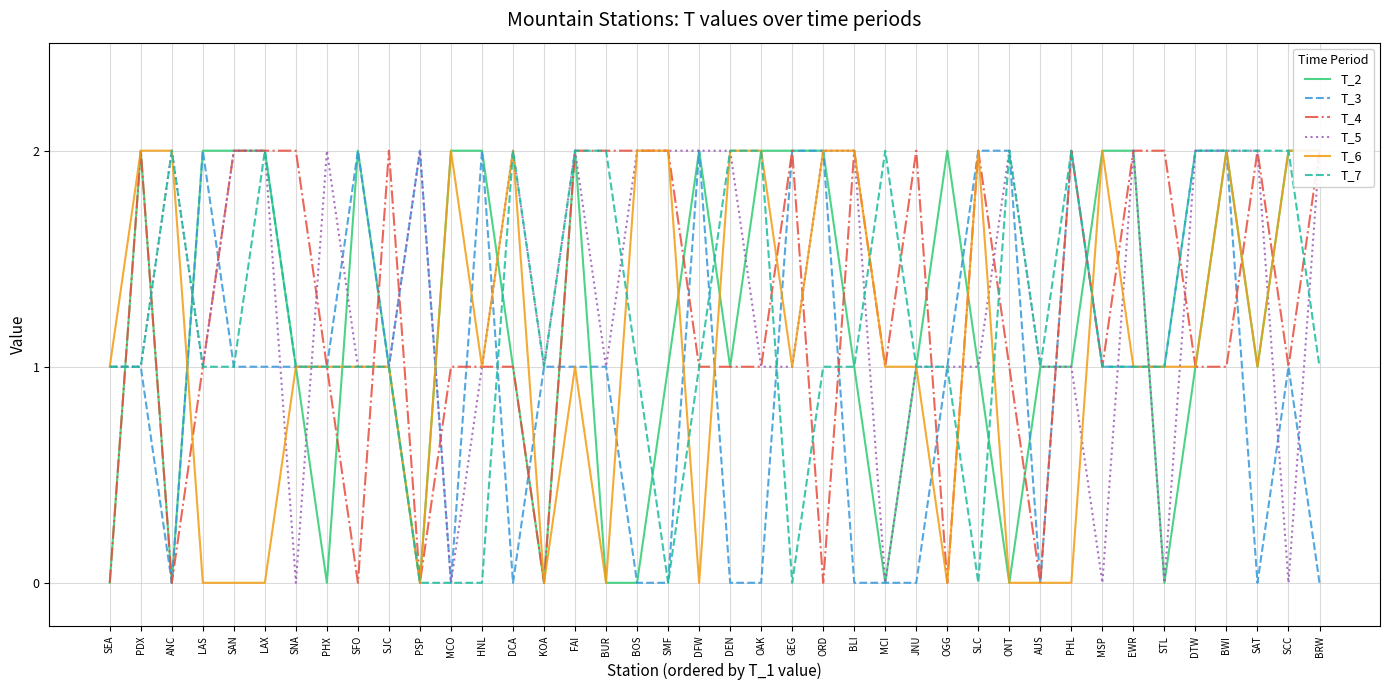

Rank the series at SMF from highest to lowest value.

T_4, T_5, T_6, T_2, T_3, T_7